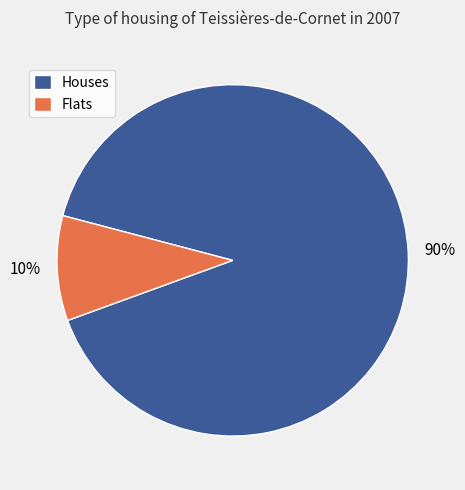

Does any single category account for the majority?

Yes